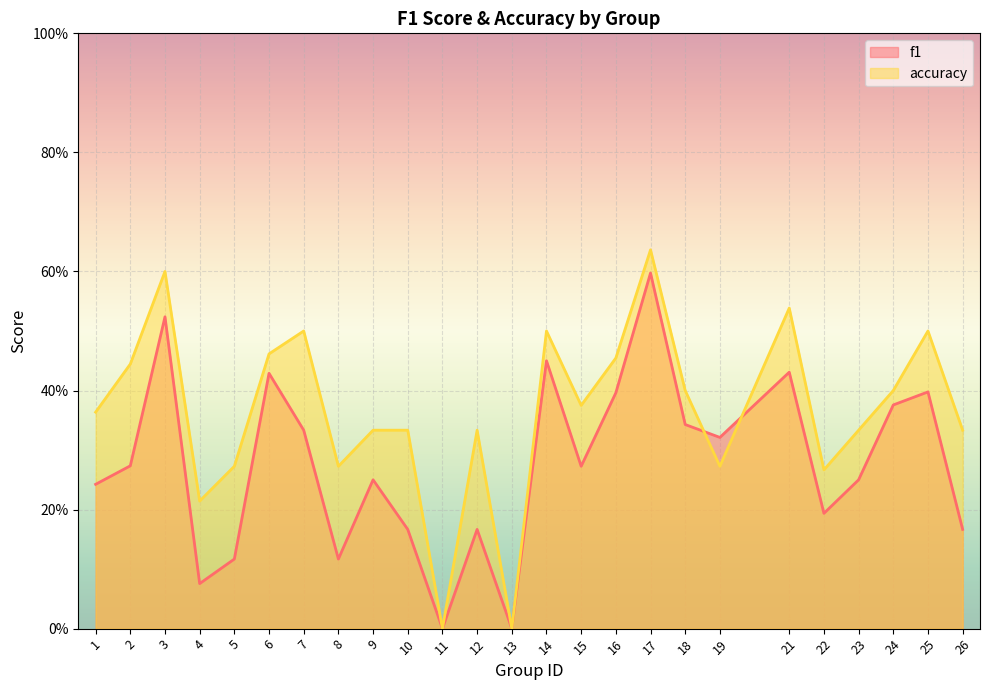

At which category is the sum across all series the highest?

17